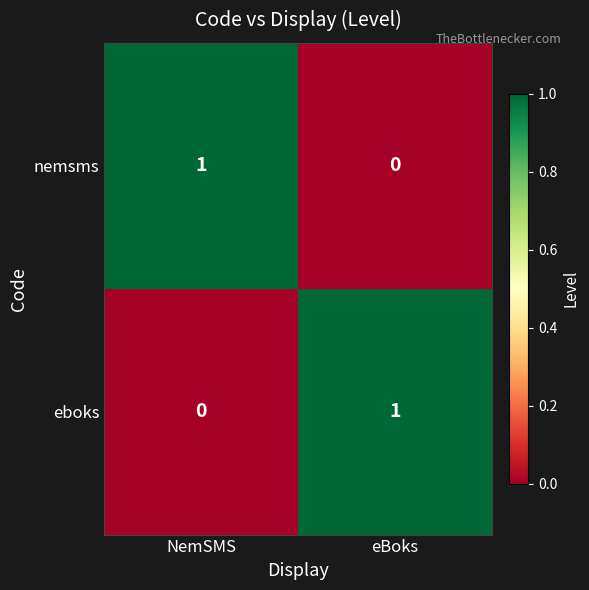

The nemsms series shows 2 at NemSMS. True or false?

False